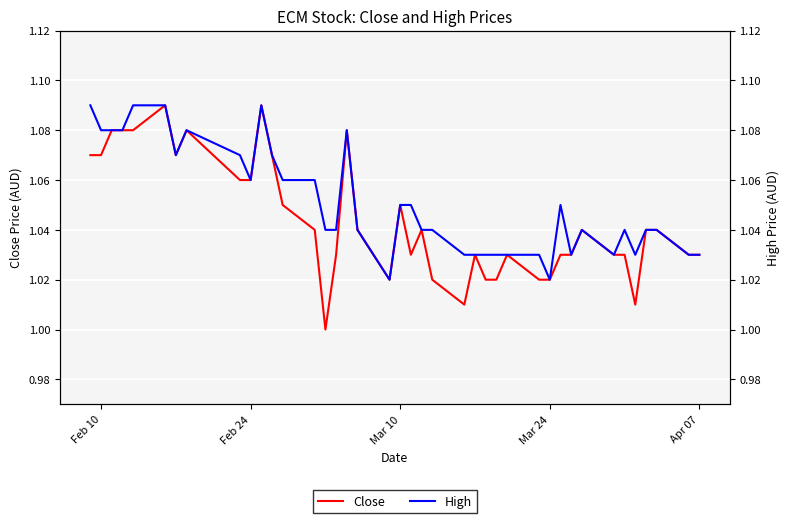

How many values in the Close series exceed 1?

39